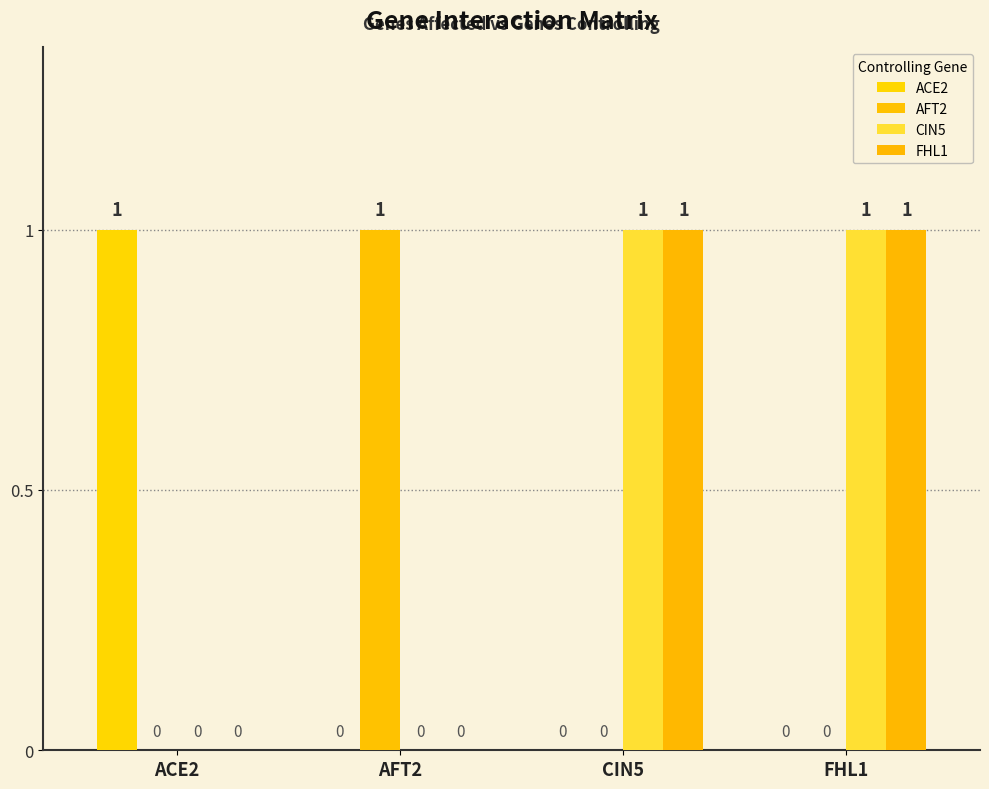

Is the value of AFT2 at AFT2 greater than the value of CIN5 at CIN5?

No